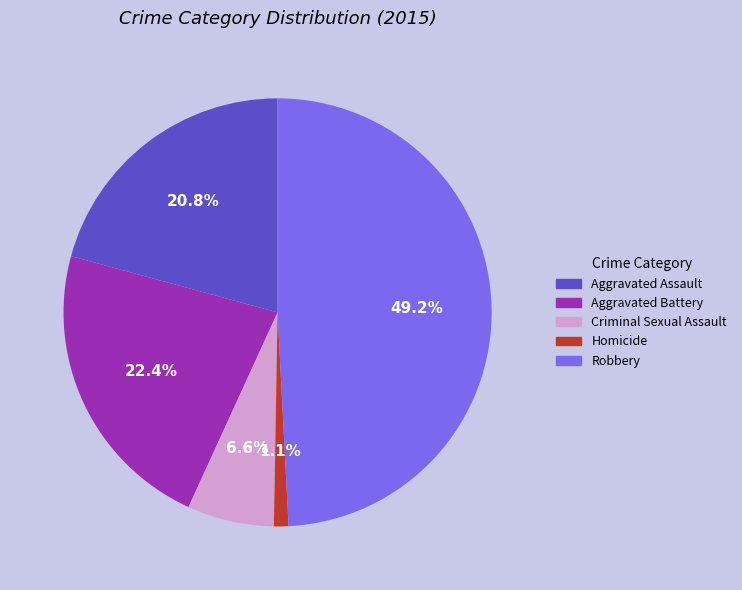

To the nearest percent, what is the average slice percentage?

20%